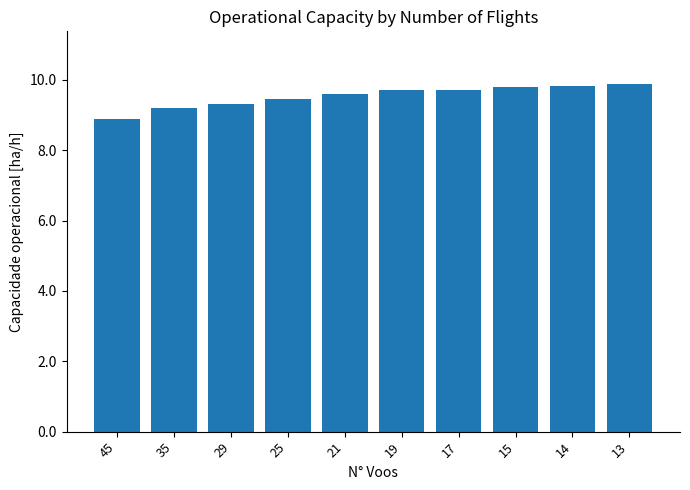

What is the minimum value shown in the chart?

8.9